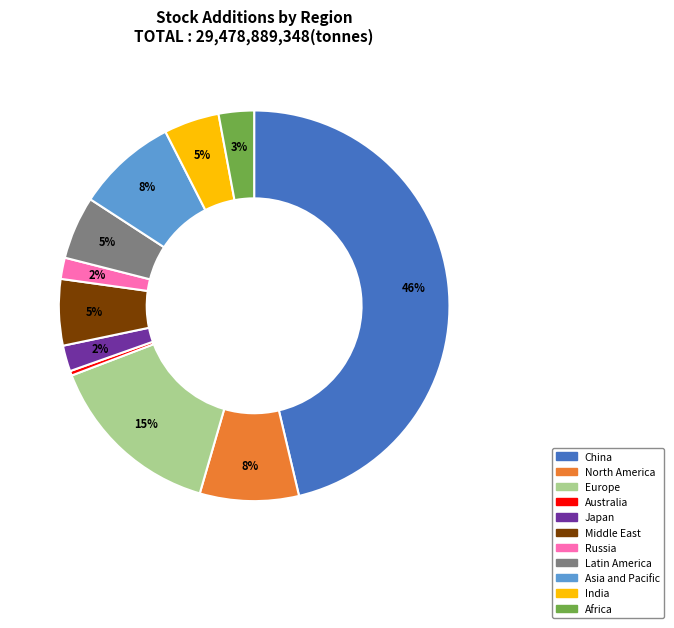

Does any single category account for the majority?

No